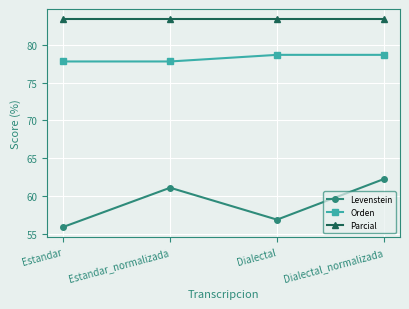

At how many categories does at least one series exceed 70?

4